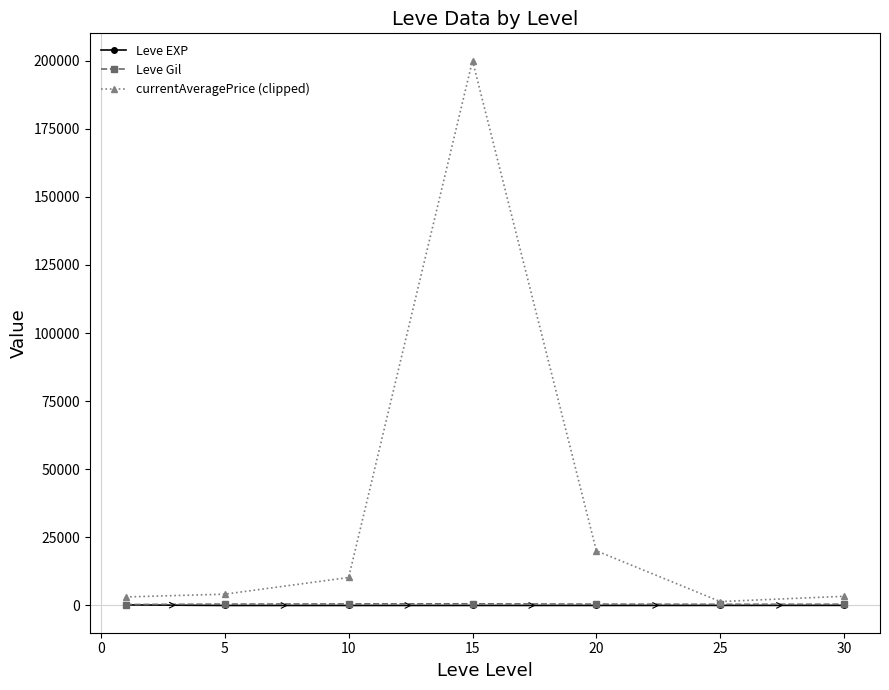

True or false: currentAveragePrice (clipped) has more than 0 interior local peaks.

True